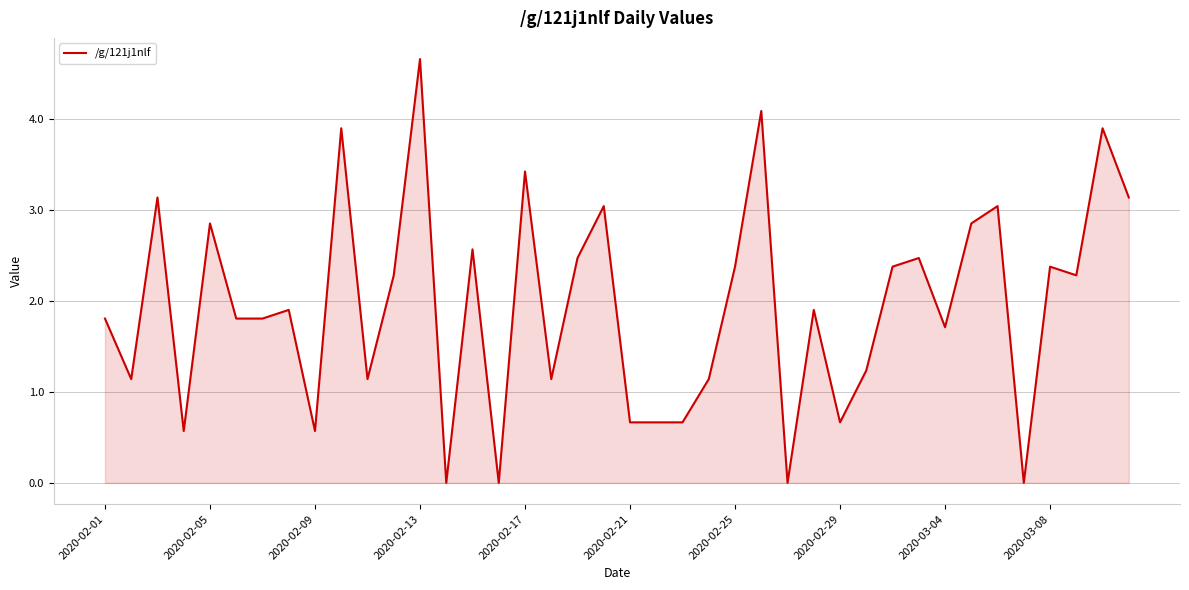

How many values exceed 1?

30